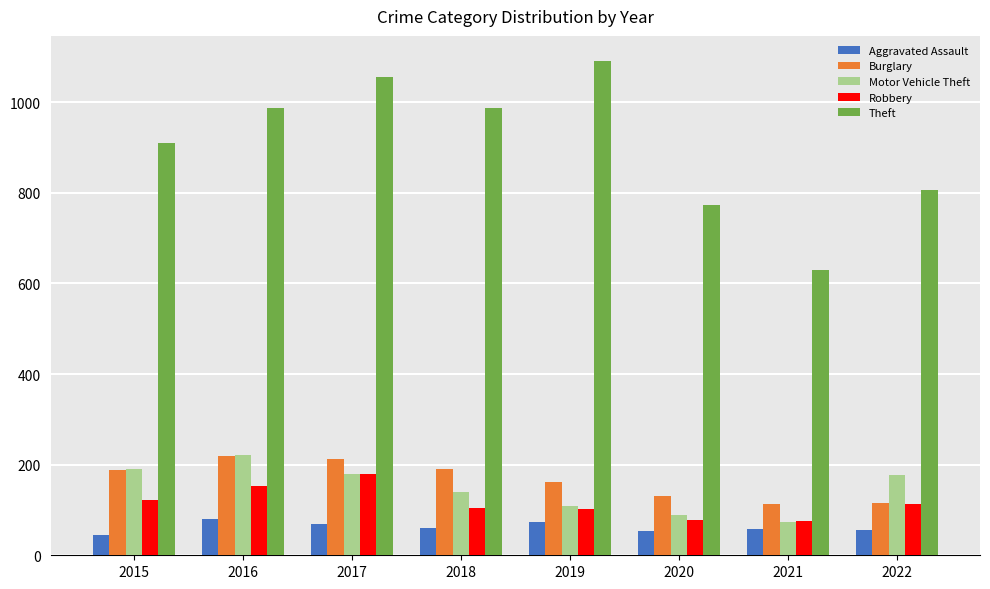

Is it true that Robbery equals 152 at 2016?

True